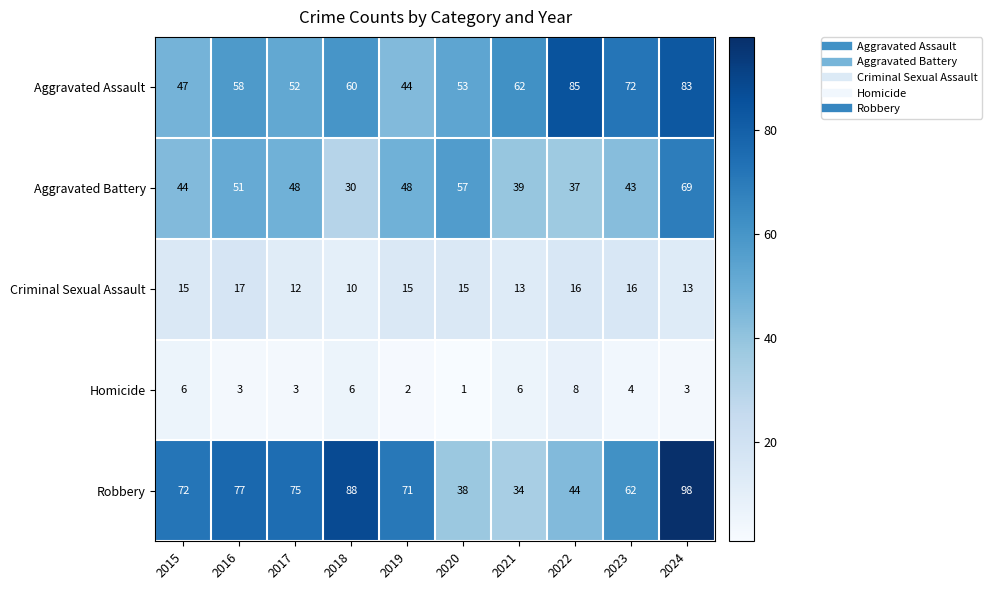

At 2019, list the series in order from smallest to largest.

Homicide, Criminal Sexual Assault, Aggravated Assault, Aggravated Battery, Robbery